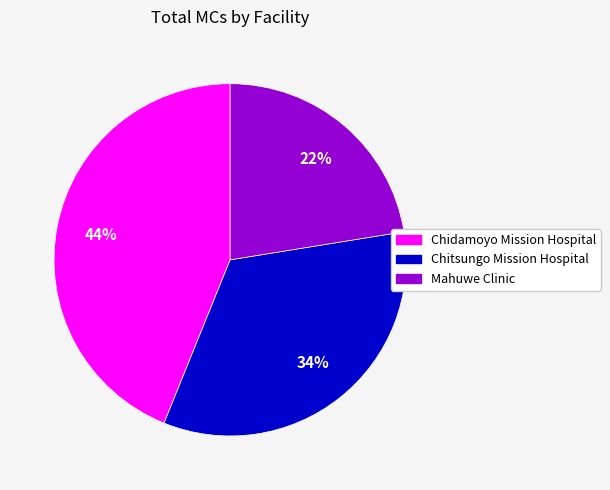

Is the sum of Chidamoyo Mission Hospital and Chitsungo Mission Hospital greater than half?

Yes